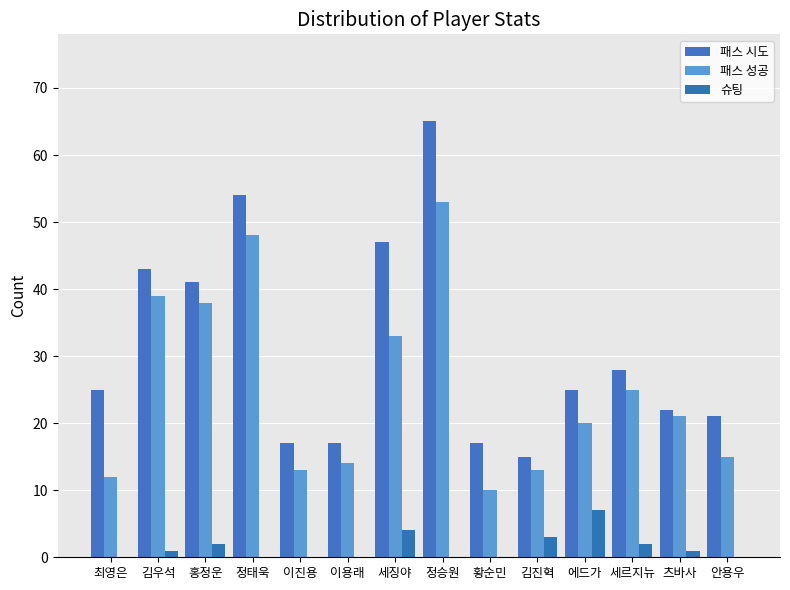

List the labels in order of 패스 시도 value, smallest first.

김진혁, 이진용, 이용래, 황순민, 안용우, 츠바사, 최영은, 에드가, 세르지뉴, 홍정운, 김우석, 세징야, 정태욱, 정승원